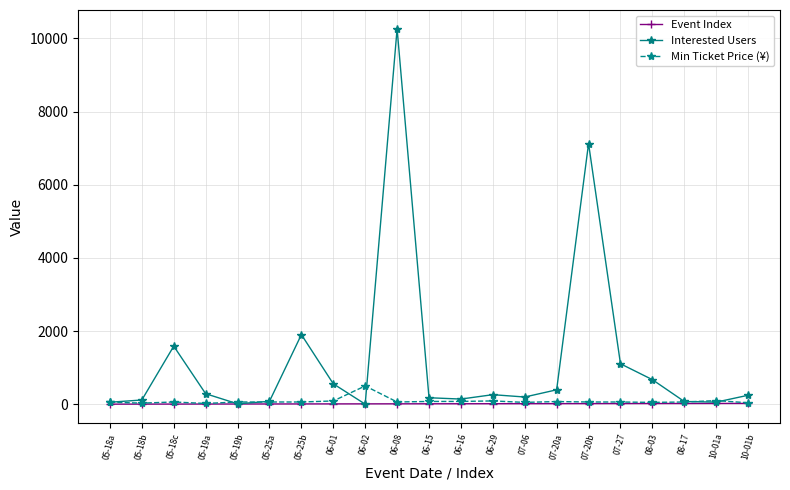

What is the highest value of the Interested Users series?

10265